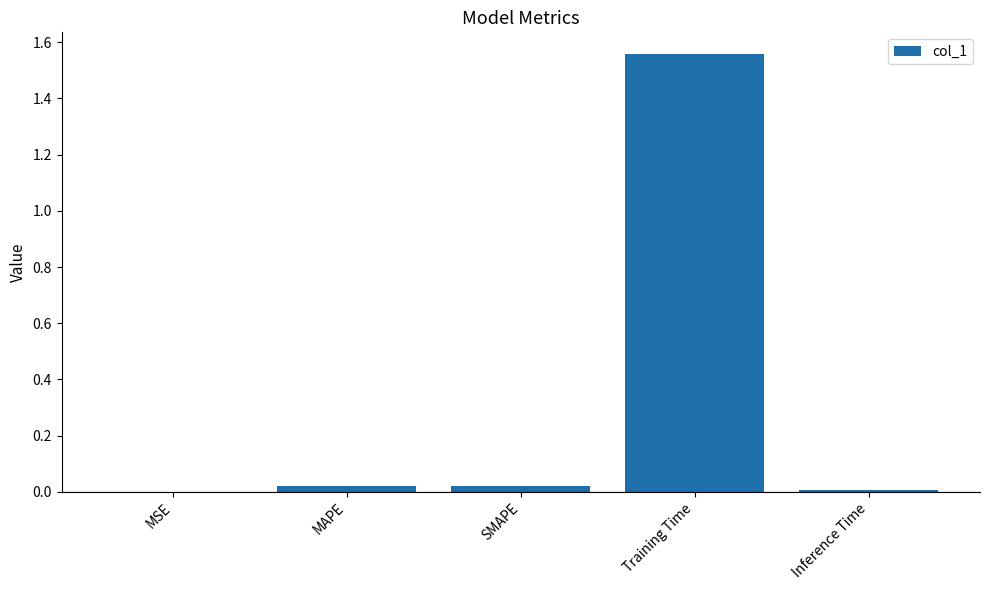

Which has a higher value, Training Time or SMAPE?

Training Time